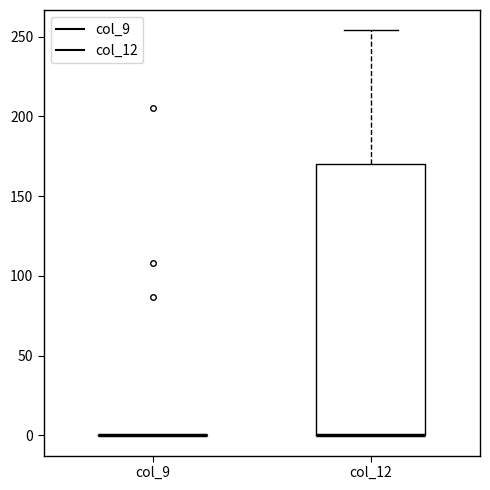

Where is the upper edge of the box for col_12 on the y-axis? The values are not printed on the chart, so give them approximately, as read against the axis.

170